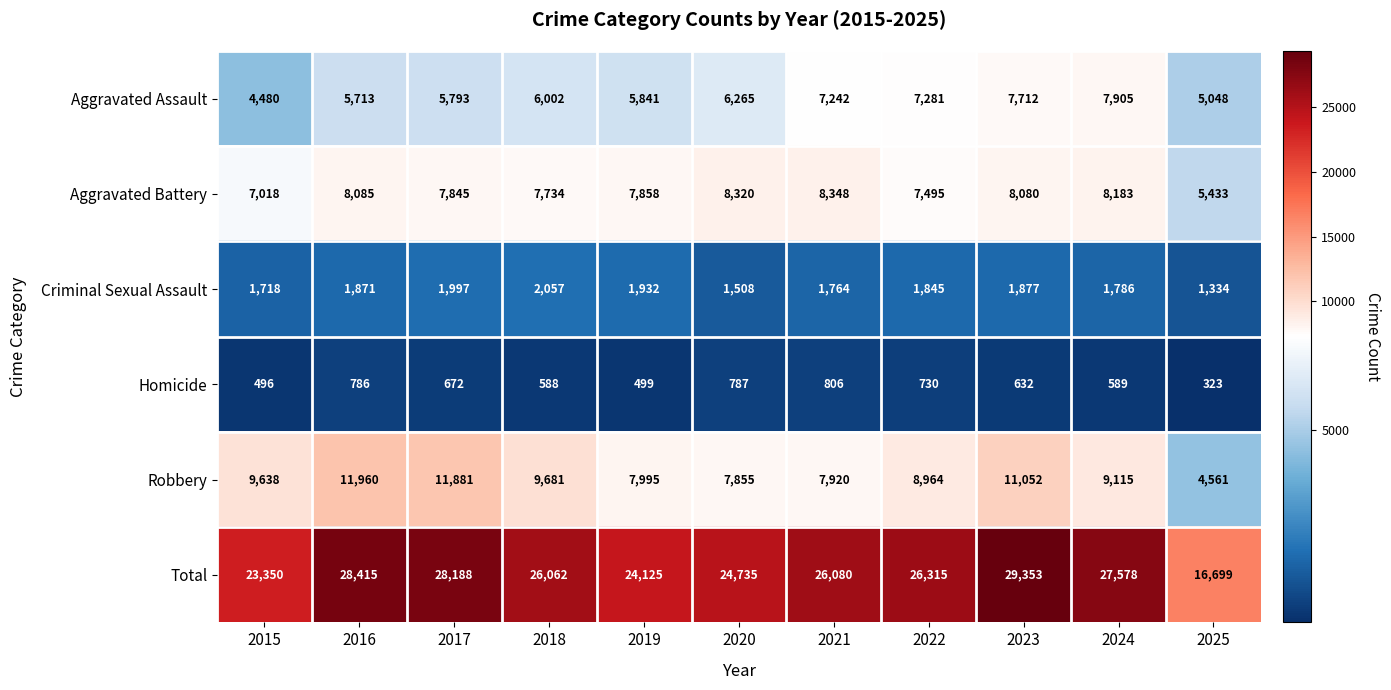

Between 2021 and 2023, which series saw the biggest shift?

Total